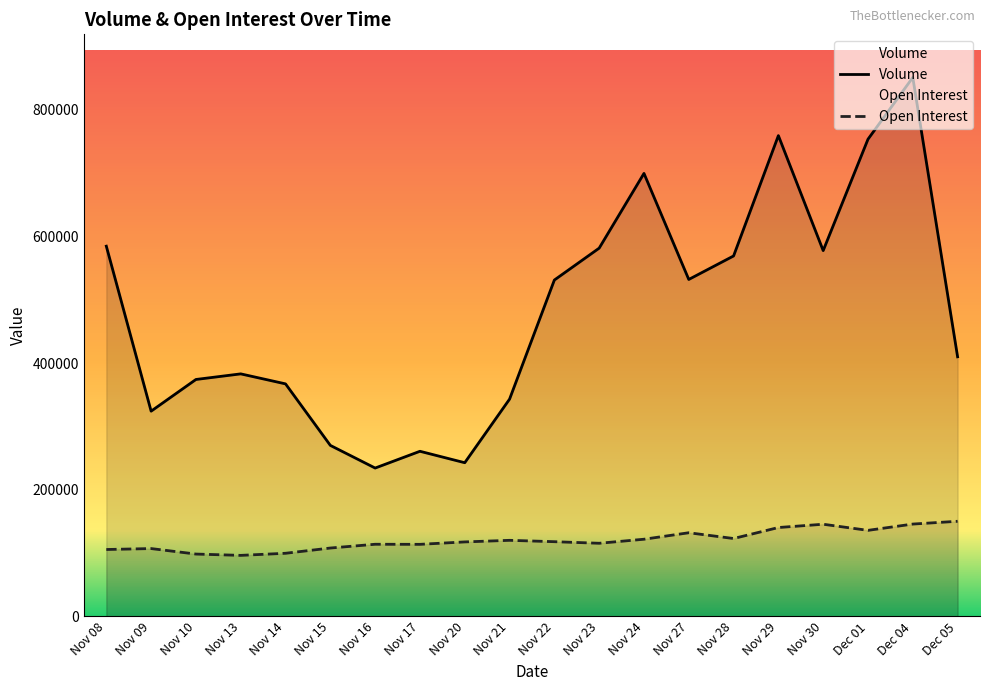

Reading right to left, list all the values displayed in this chart.

Volume: Dec 05=409821	Dec 04=851032	Dec 01=753474	Nov 30=577530	Nov 29=759176	Nov 28=569091	Nov 27=531989	Nov 24=699474	Nov 23=581420	Nov 22=531056	Nov 21=342945	Nov 20=242544	Nov 17=260599	Nov 16=234117	Nov 15=269895	Nov 14=367056	Nov 13=382854	Nov 10=374012	Nov 09=323961	Nov 08=584534
Open Interest: Dec 05=150052	Dec 04=145648	Dec 01=135708	Nov 30=145373	Nov 29=140181	Nov 28=122822	Nov 27=131929	Nov 24=121691	Nov 23=115316	Nov 22=117807	Nov 21=119970	Nov 20=117451	Nov 17=113625	Nov 16=113750	Nov 15=107801	Nov 14=99509	Nov 13=96195	Nov 10=98275	Nov 09=106948	Nov 08=105467